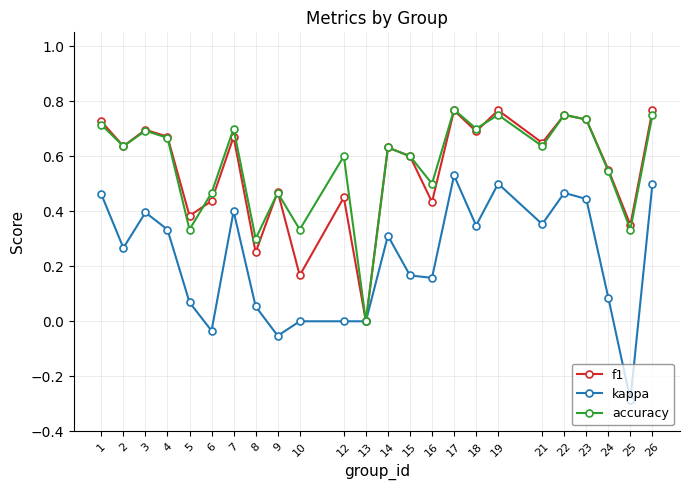

At which label does accuracy reach its peak?

17